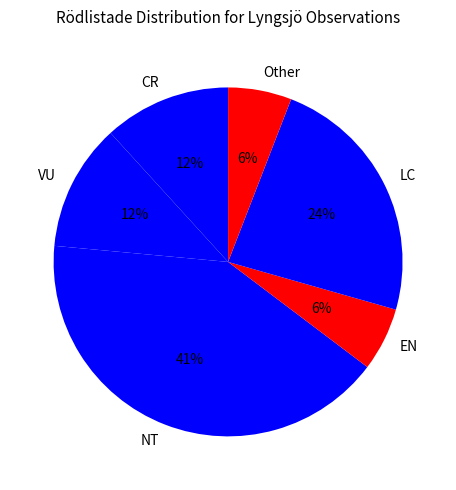

What percentage is the NT slice, to the nearest percent?

41%